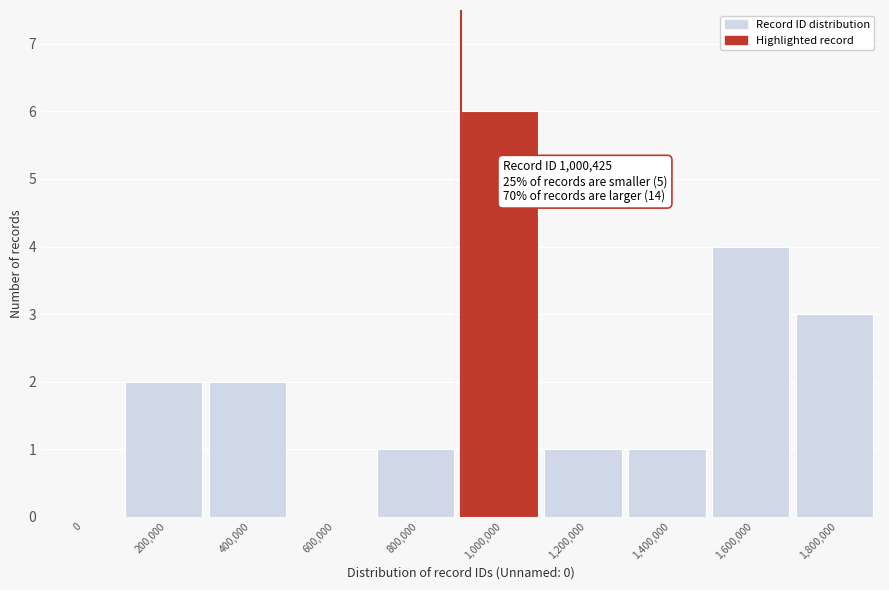

Reading right to left, list all the values displayed in this chart.

1,800,000=3	1,600,000=4	1,400,000=1	1,200,000=1	1,000,000=6	800,000=1	600,000=0	400,000=2	200,000=2	0=0